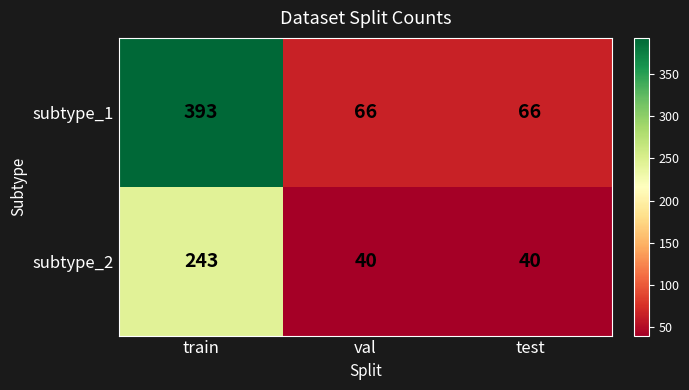

The subtype_1 series shows 40 at test. True or false?

False